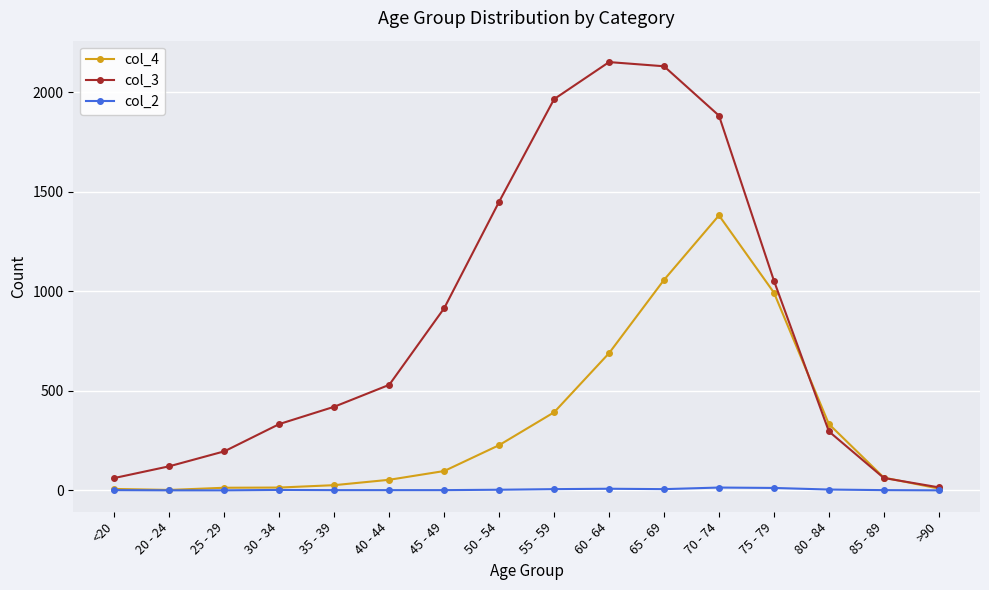

What position from the left is 45 - 49?

7